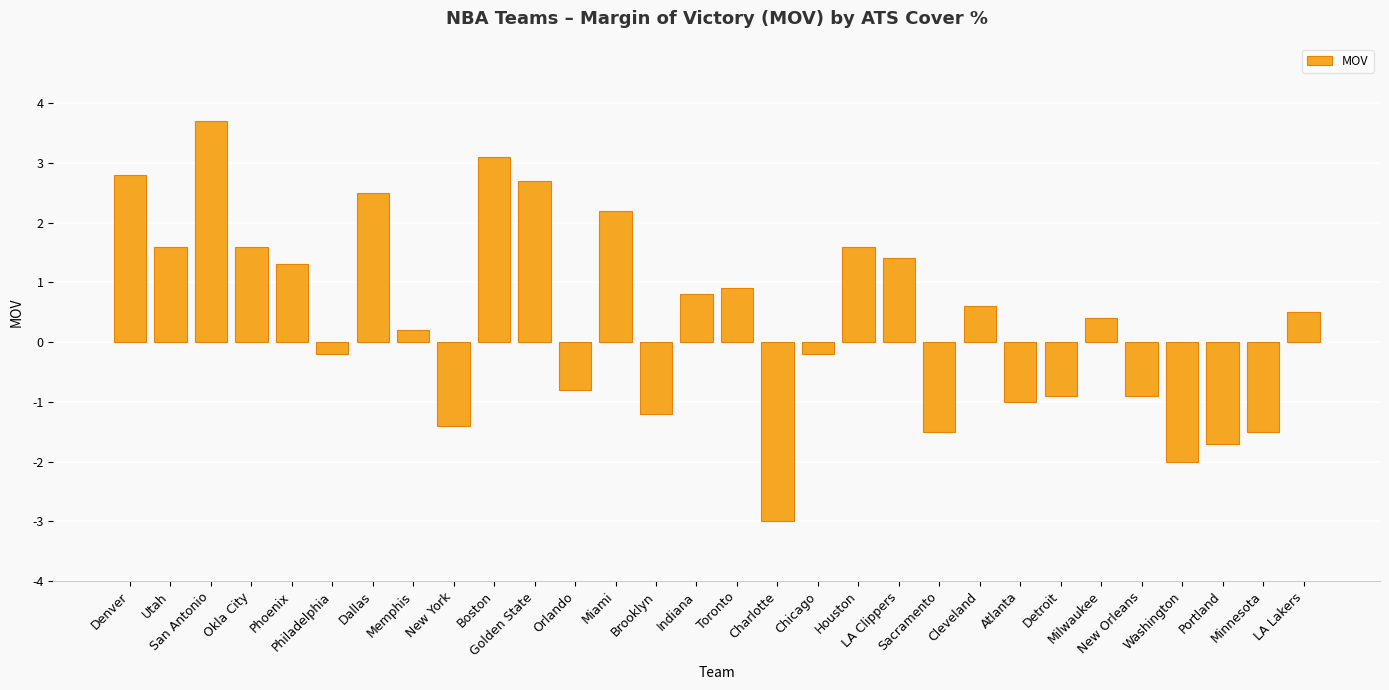

The chart shows a value of 4.9 at Denver. True or false?

False